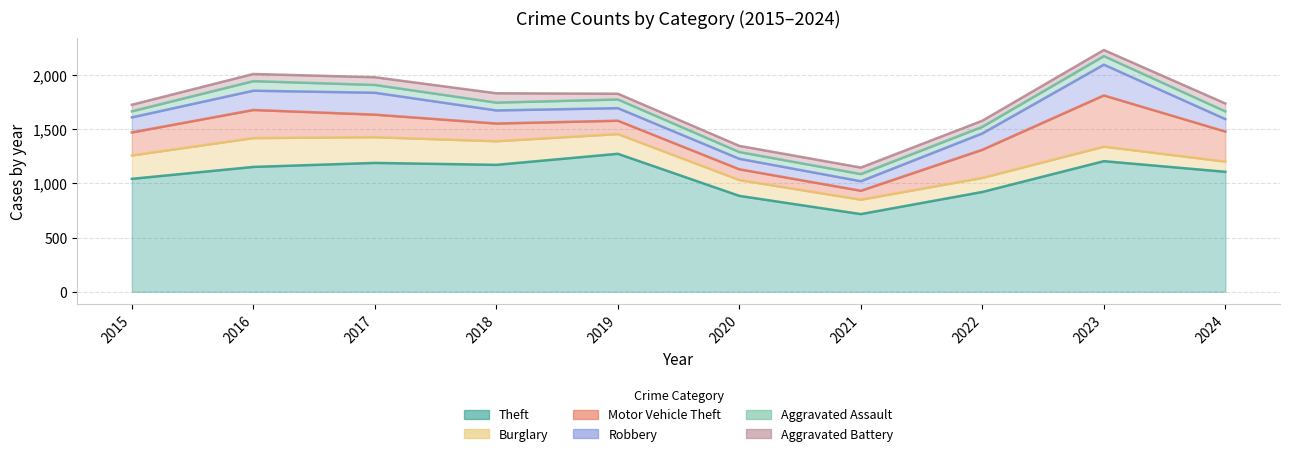

What is the average value of the Aggravated Assault series?

71